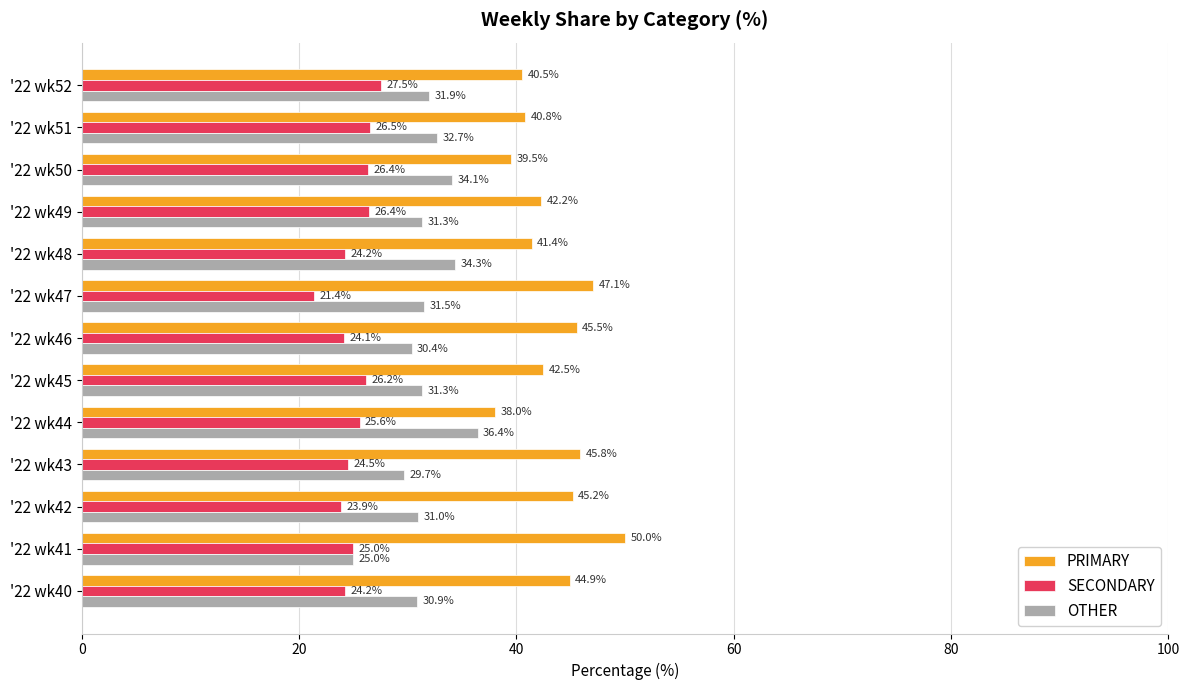

At which label does SECONDARY reach its peak?

'22 wk52